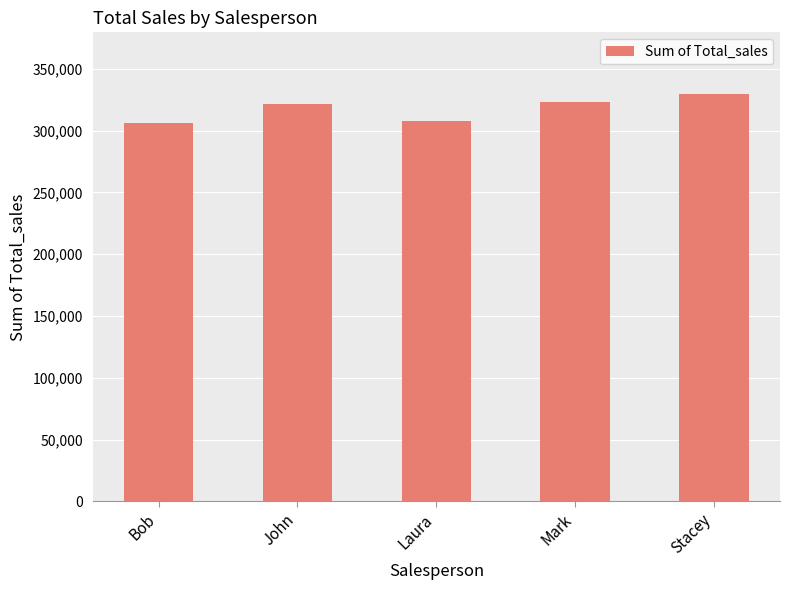

Approximately how many times larger is the value at John compared to Mark?

1.0